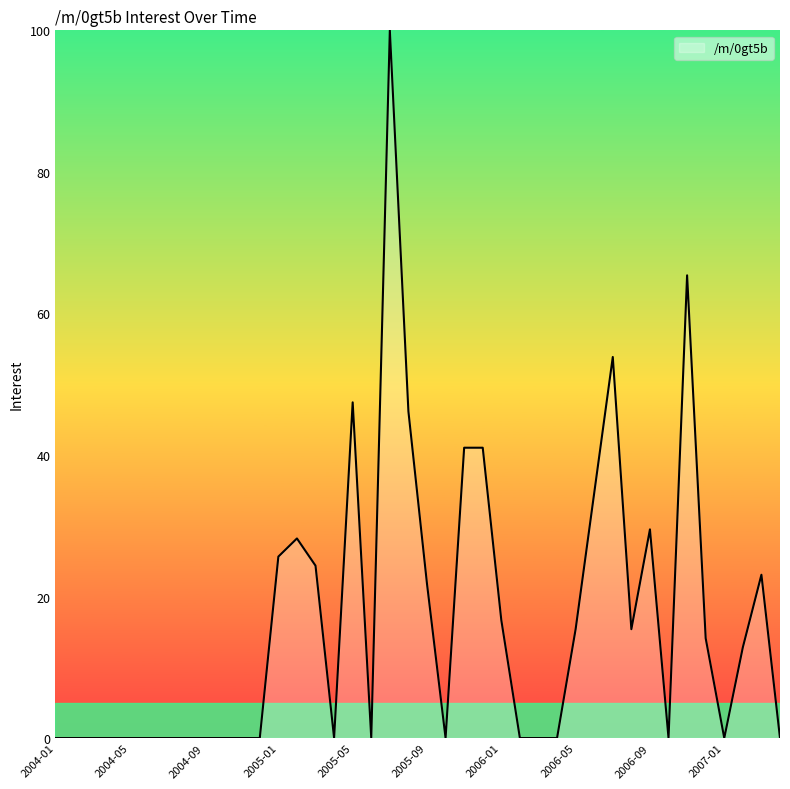

How many lines are shown in the chart?

1